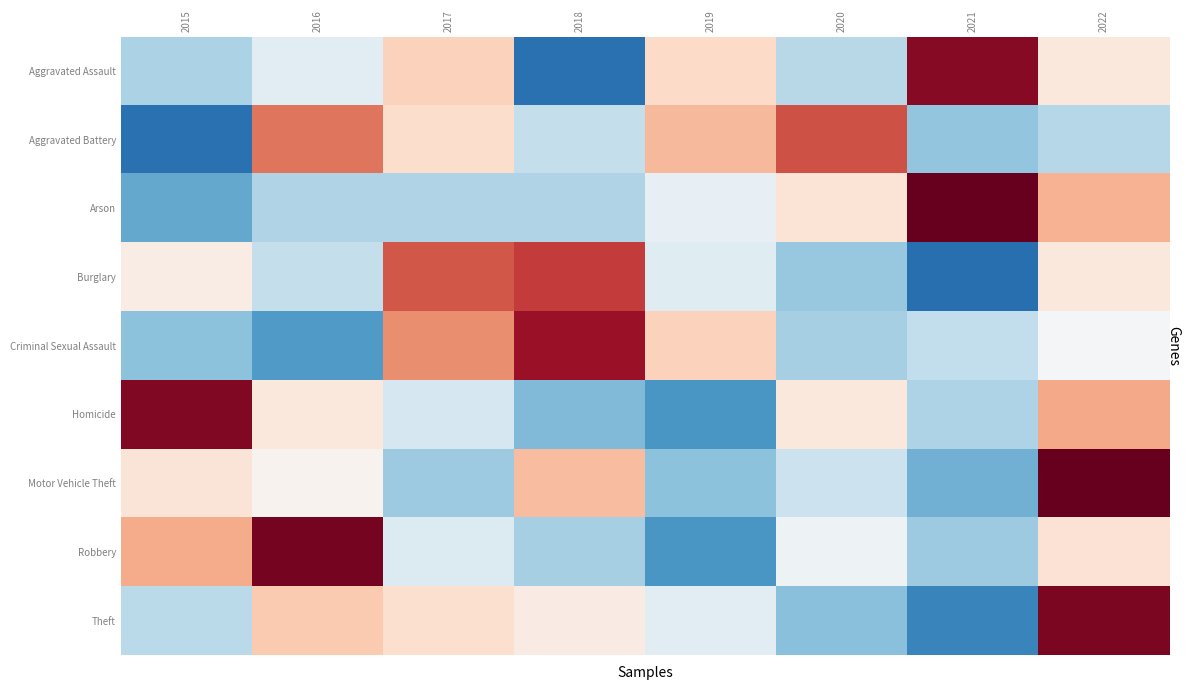

Reading right to left, list all the values displayed in this chart.

Aggravated Assault: 2022=0.2	2021=2.0	2020=-0.6	2019=0.4	2018=-1.6	2017=0.5	2016=-0.2	2015=-0.7
Aggravated Battery: 2022=-0.6	2021=-0.9	2020=1.4	2019=0.7	2018=-0.5	2017=0.4	2016=1.2	2015=-1.6
Arson: 2022=0.8	2021=2.2	2020=0.3	2019=-0.2	2018=-0.6	2017=-0.6	2016=-0.6	2015=-1.1
Burglary: 2022=0.2	2021=-1.6	2020=-0.8	2019=-0.3	2018=1.5	2017=1.3	2016=-0.5	2015=0.2
Criminal Sexual Assault: 2022=-0.0	2021=-0.5	2020=-0.7	2019=0.5	2018=1.9	2017=1.0	2016=-1.2	2015=-0.9
Homicide: 2022=0.8	2021=-0.7	2020=0.2	2019=-1.3	2018=-1.0	2017=-0.4	2016=0.2	2015=2.0
Motor Vehicle Theft: 2022=2.2	2021=-1.1	2020=-0.5	2019=-0.9	2018=0.7	2017=-0.8	2016=0.1	2015=0.3
Robbery: 2022=0.3	2021=-0.8	2020=-0.1	2019=-1.3	2018=-0.7	2017=-0.3	2016=2.1	2015=0.8
Theft: 2022=2.1	2021=-1.4	2020=-0.9	2019=-0.2	2018=0.2	2017=0.3	2016=0.6	2015=-0.6